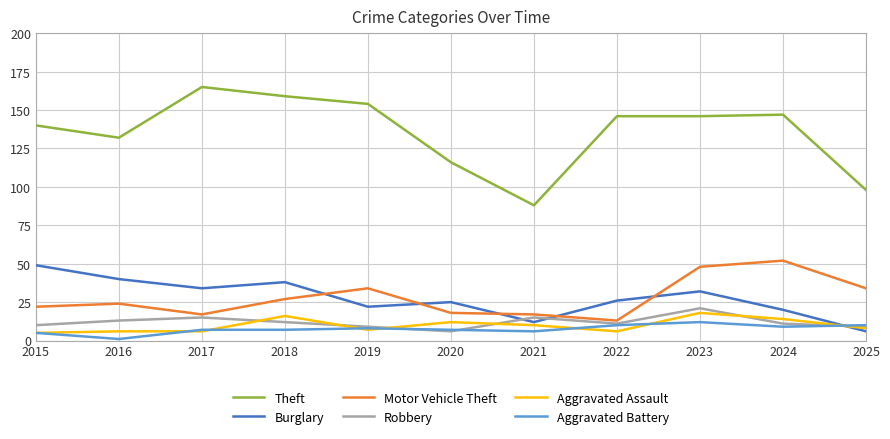

How many lines are shown in the chart?

6